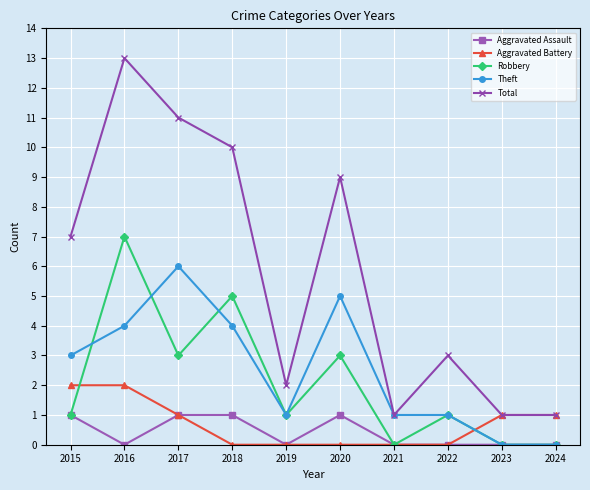

How many categories are shown in the chart?

10